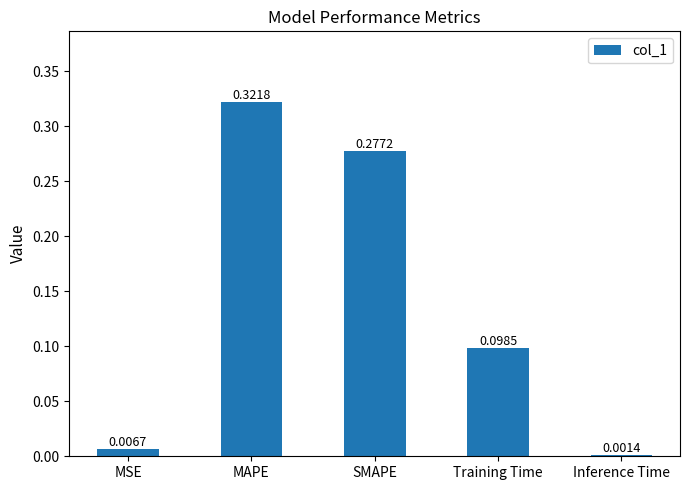

Rank the categories by value from lowest to highest.

Inference Time, MSE, Training Time, SMAPE, MAPE